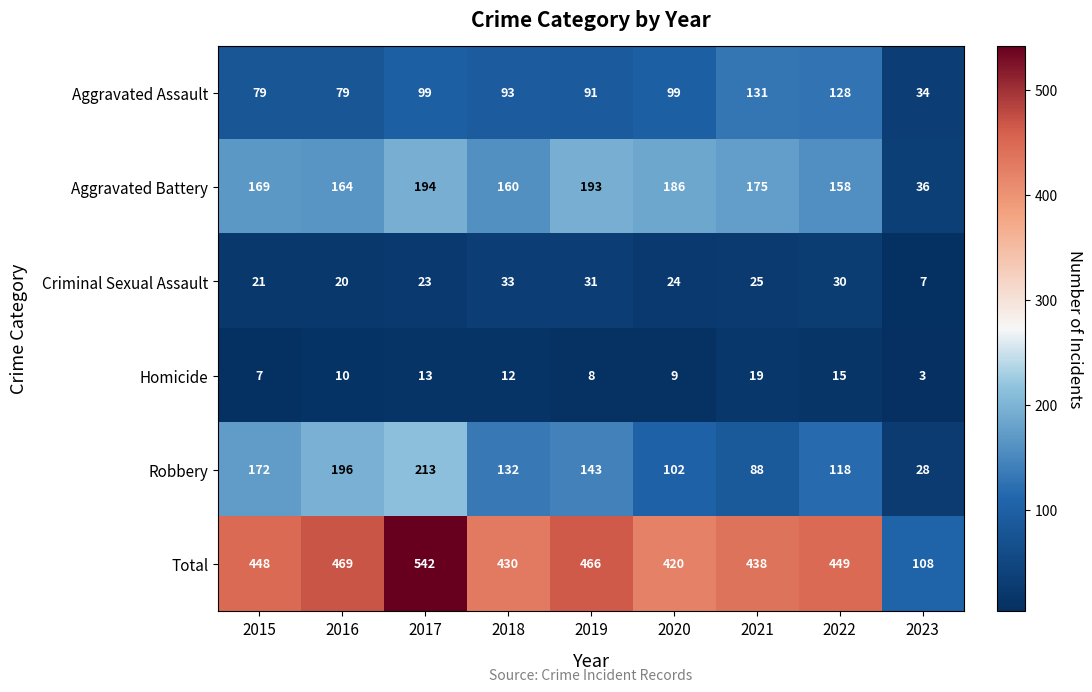

What is the spread (max minus min) of values at 2017?

529